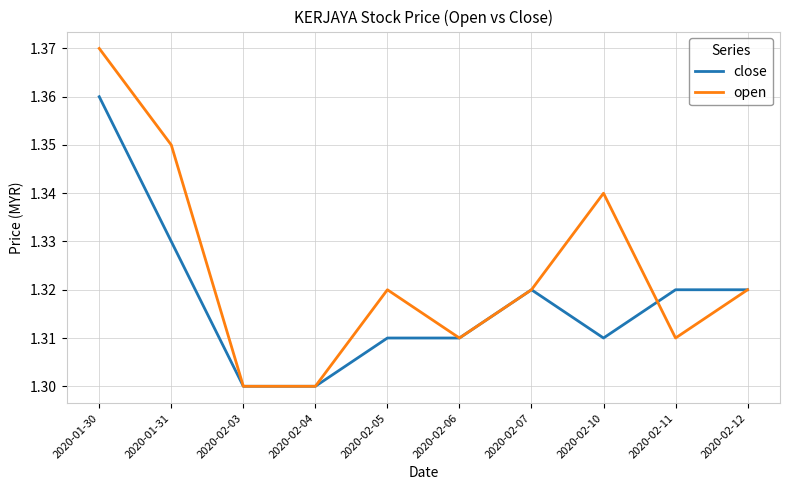

Which series has the widest spread of values?

open